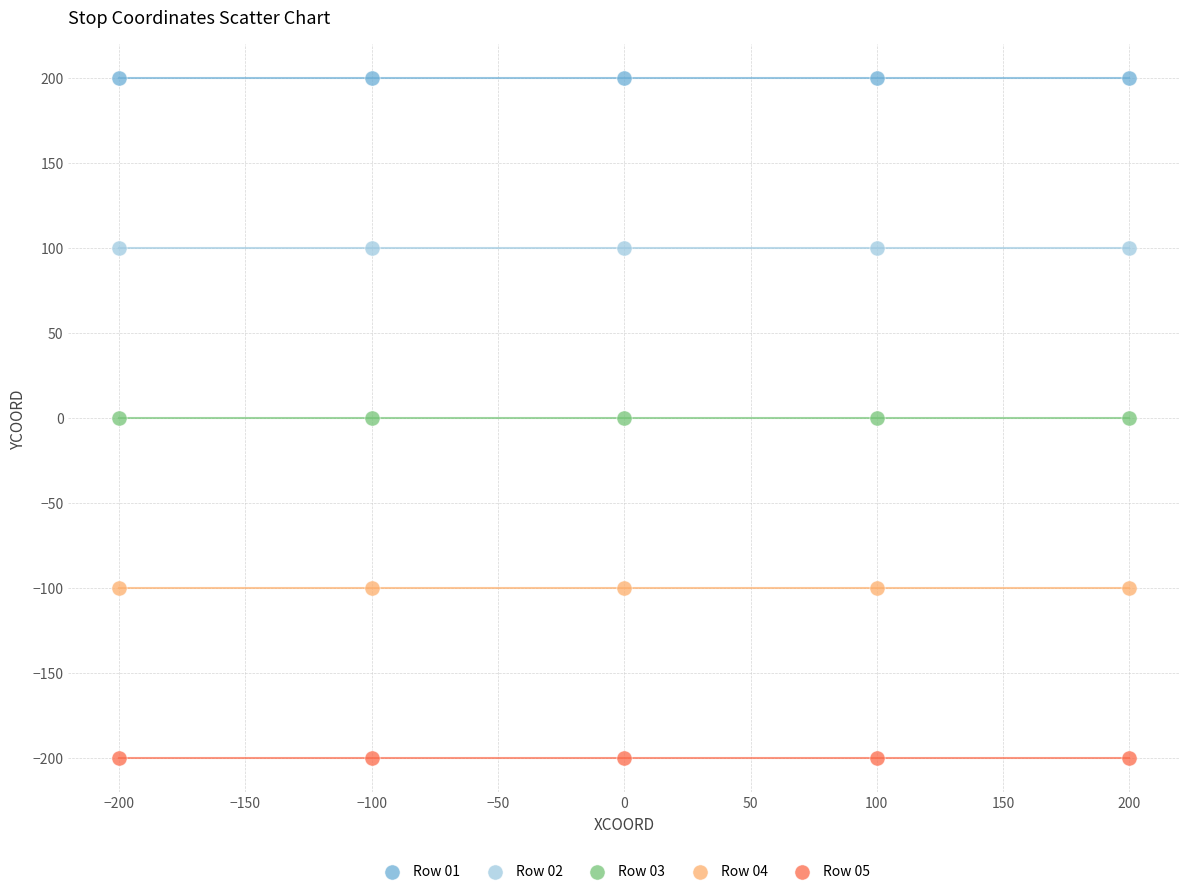

Which series contains the lowest Y value?

Row 05